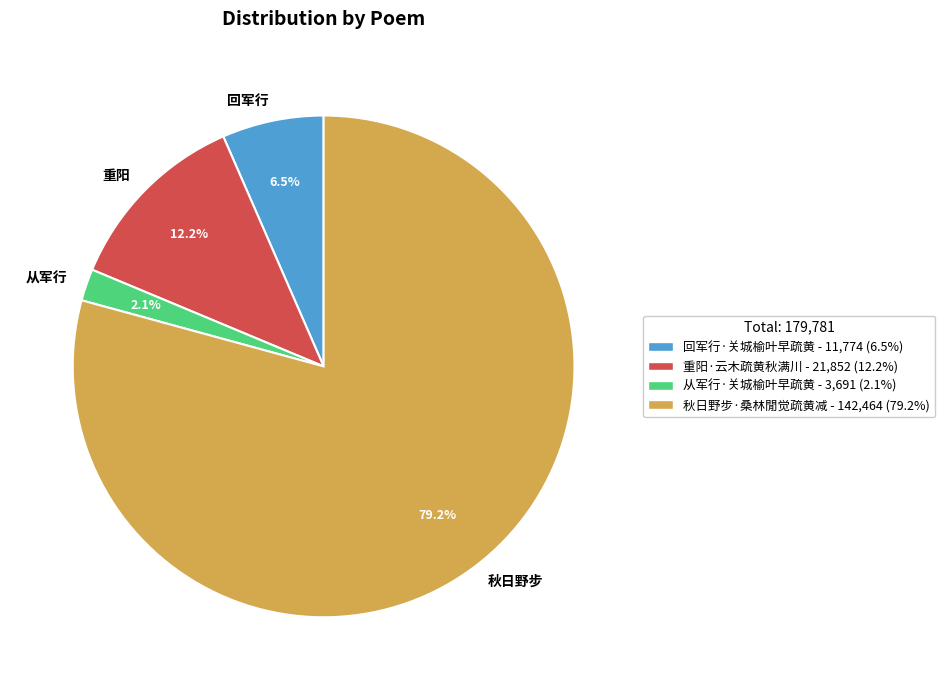

The 回军行·关城榆叶早疏黄 slice represents 1% of the pie. True or false?

False